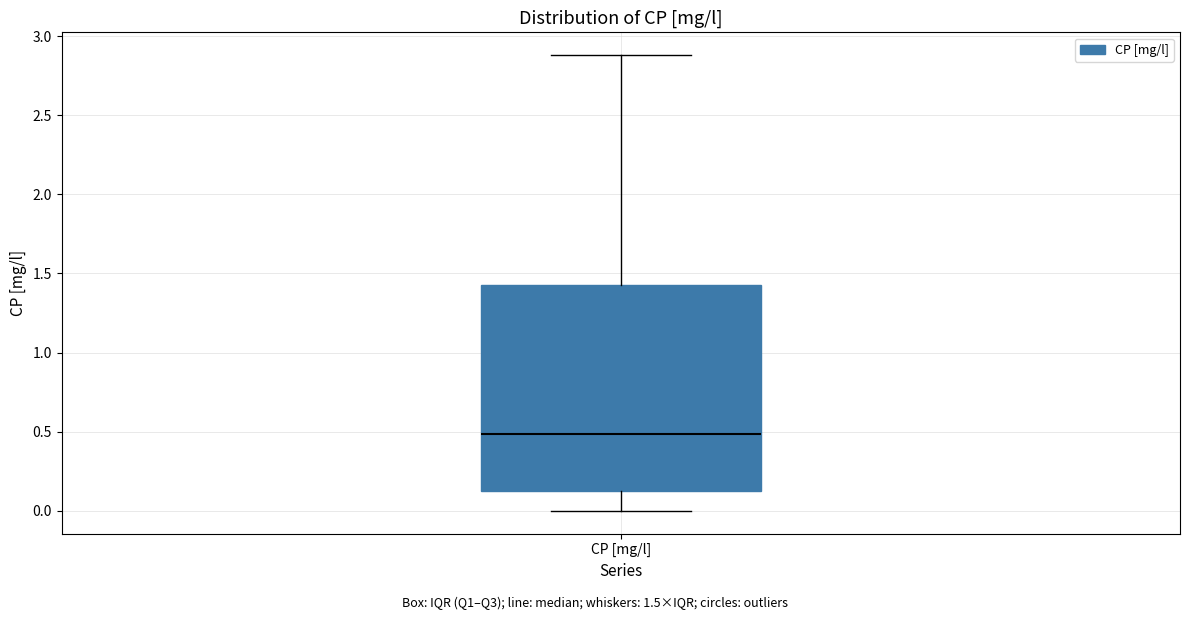

Where does the upper whisker of the box for CP [mg/l] end on the y-axis? The values are not printed on the chart, so give them approximately, as read against the axis.

2.9